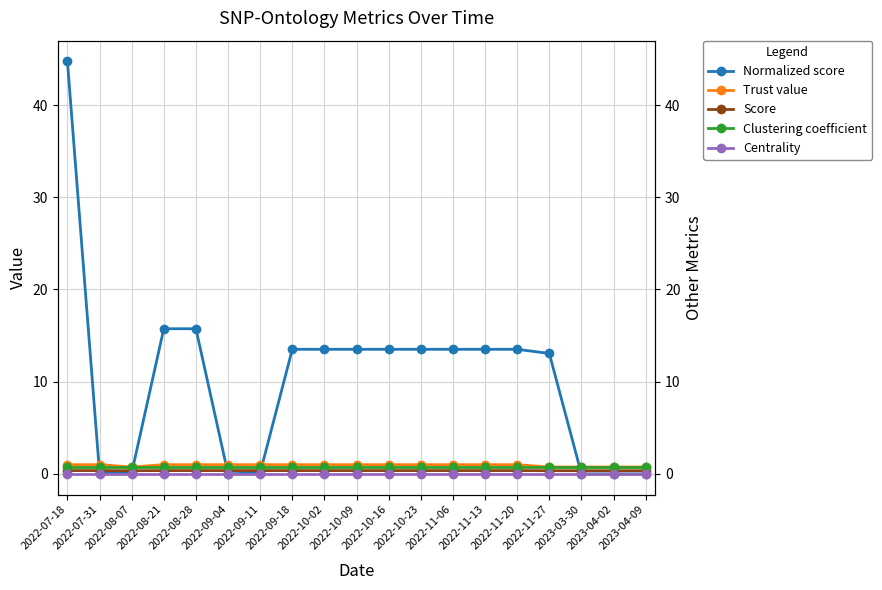

At which label does Normalized score first exceed 13?

2022-07-18